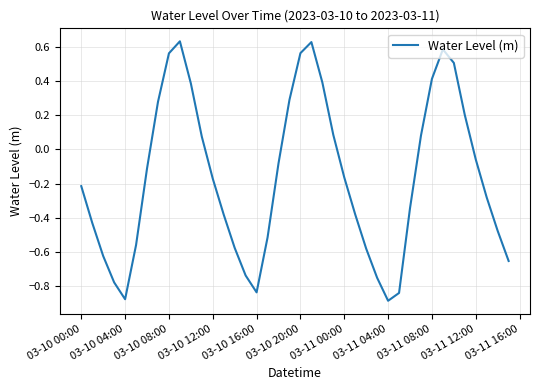

What is the difference between the maximum and minimum values?

1.5